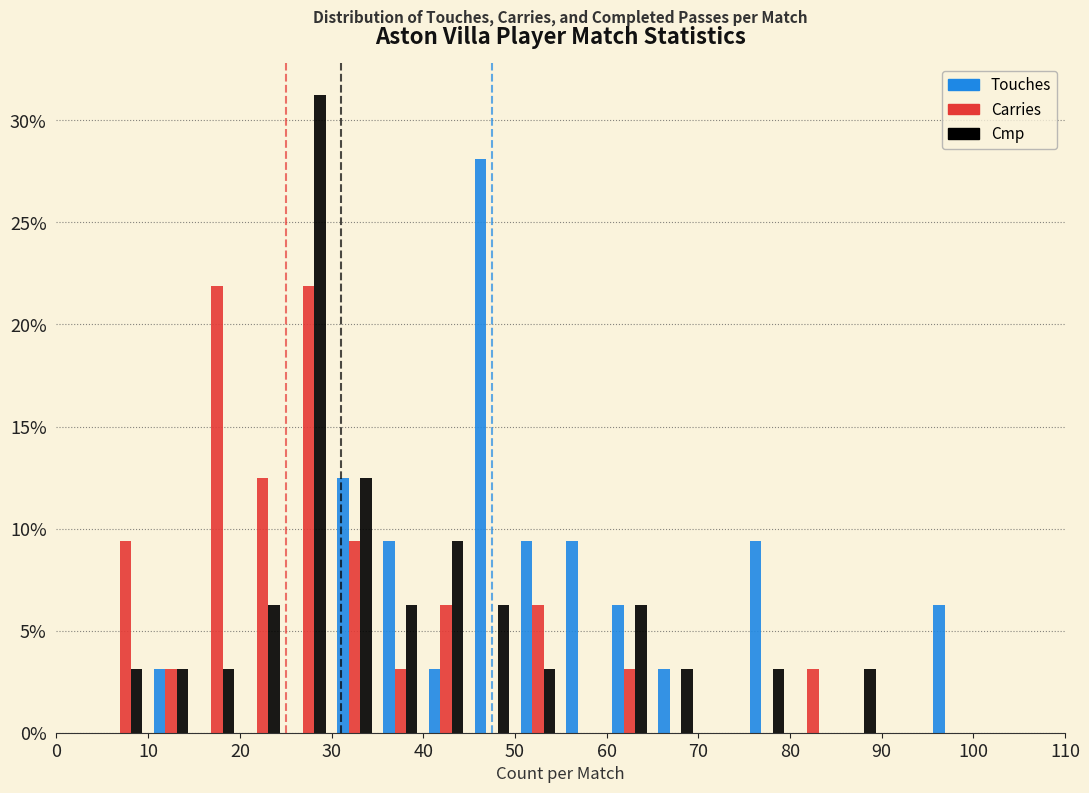

Reading left to right, list every range on the x-axis with the height of the bar of each series over it. The values are not printed on the chart, so give them approximately, as read against the axis.

0 to 5: Touches=0	Carries=0	Cmp=0
5 to 10: Touches=0	Carries=9.5	Cmp=3.0
10 to 15: Touches=3.0	Carries=3.0	Cmp=3.0
15 to 20: Touches=0	Carries=22.0	Cmp=3.0
20 to 25: Touches=0	Carries=12.5	Cmp=6.5
25 to 30: Touches=0	Carries=22.0	Cmp=31.5
30 to 35: Touches=12.5	Carries=9.5	Cmp=12.5
35 to 40: Touches=9.5	Carries=3.0	Cmp=6.5
40 to 45: Touches=3.0	Carries=6.5	Cmp=9.5
45 to 50: Touches=28.0	Carries=0	Cmp=6.5
50 to 55: Touches=9.5	Carries=6.5	Cmp=3.0
55 to 60: Touches=9.5	Carries=0	Cmp=0
60 to 65: Touches=6.5	Carries=3.0	Cmp=6.5
65 to 70: Touches=3.0	Carries=0	Cmp=3.0
70 to 75: Touches=0	Carries=0	Cmp=0
75 to 80: Touches=9.5	Carries=0	Cmp=3.0
80 to 85: Touches=0	Carries=3.0	Cmp=0
85 to 90: Touches=0	Carries=0	Cmp=3.0
90 to 95: Touches=0	Carries=0	Cmp=0
95 to 100: Touches=6.5	Carries=0	Cmp=0
100 to 105: Touches=0	Carries=0	Cmp=0
105 to 110: Touches=0	Carries=0	Cmp=0